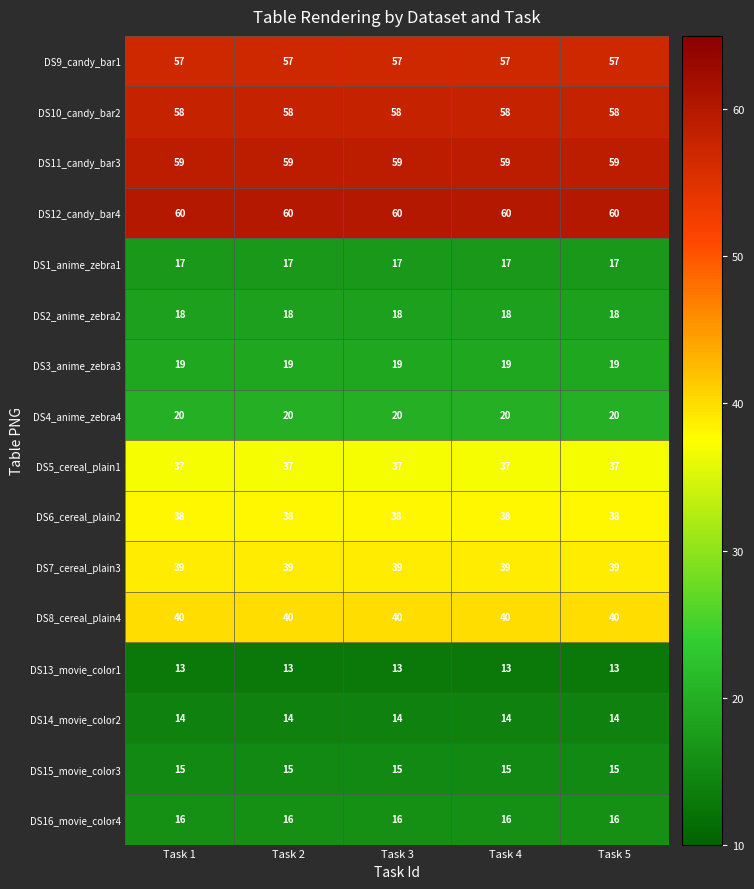

The DS2_anime_zebra2 series shows 18 at Task 3. True or false?

True